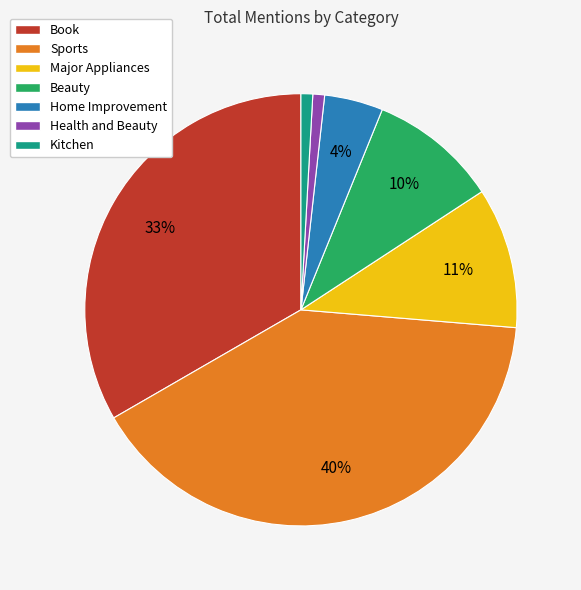

Is it true that Beauty is 10% of the pie?

True